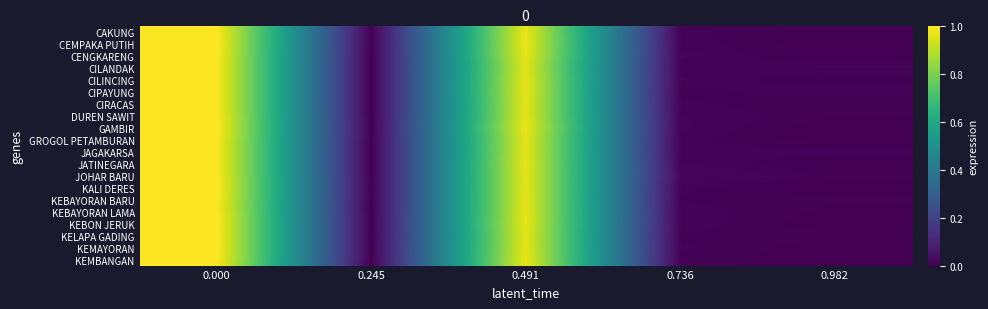

Which has a higher value, 0.491 or 0.982?

0.491